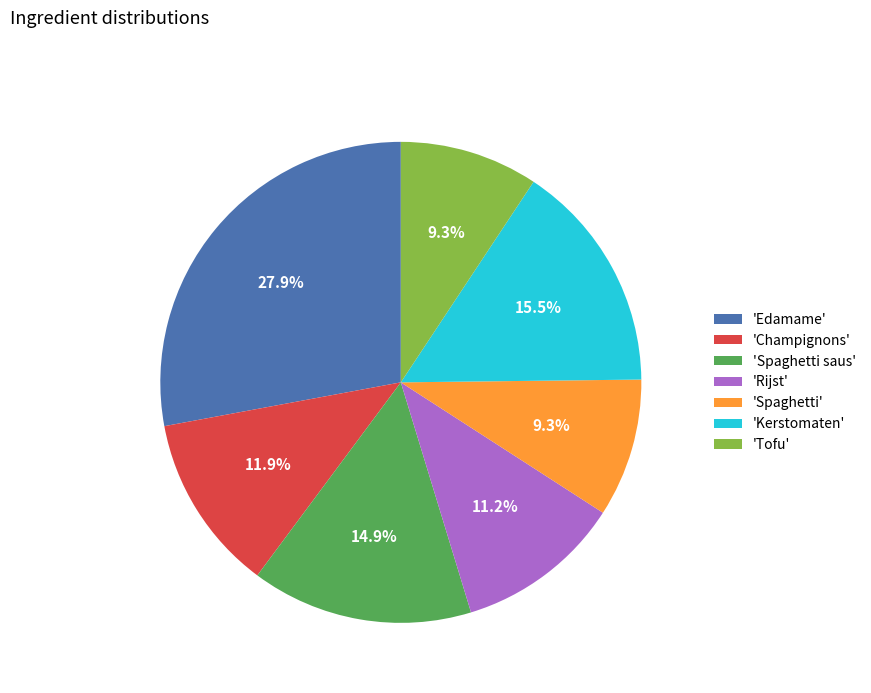

Do 'Edamame' and 'Rijst' together represent more than half of the pie?

No